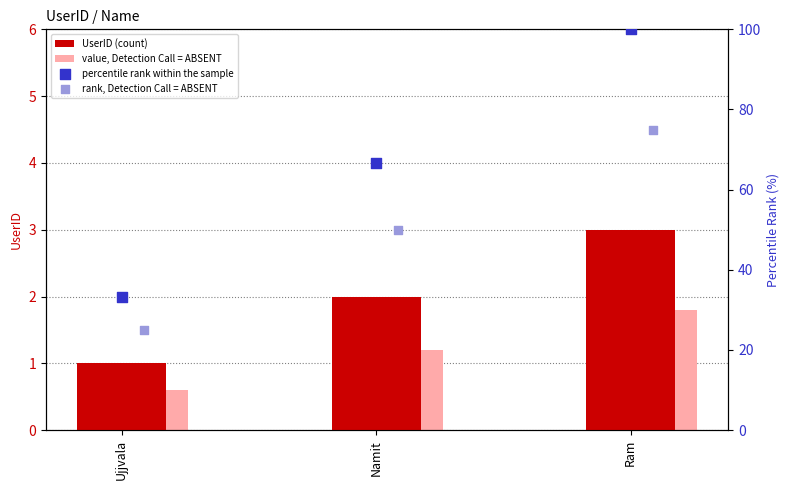

At how many categories does at least one series exceed 54?

2